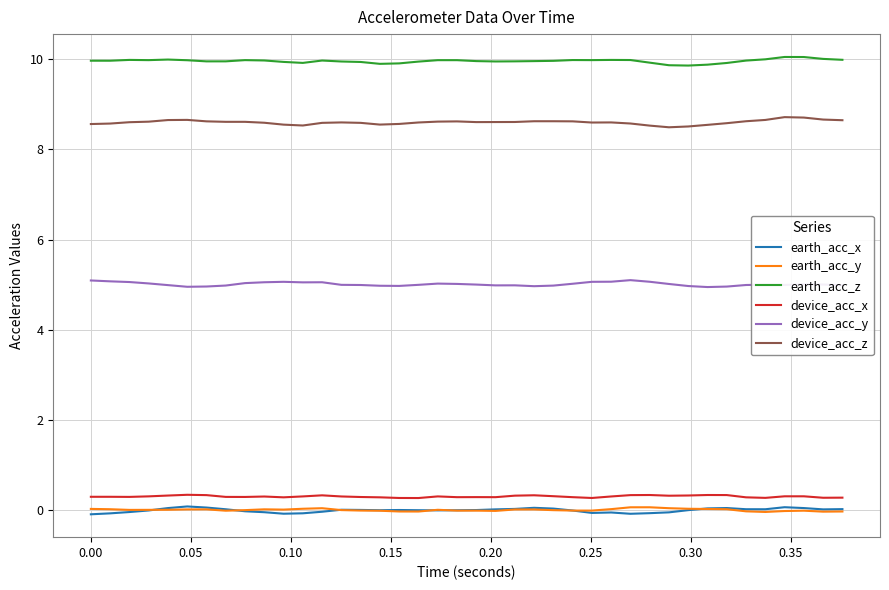

What is the lowest value of the earth_acc_z series?

9.9